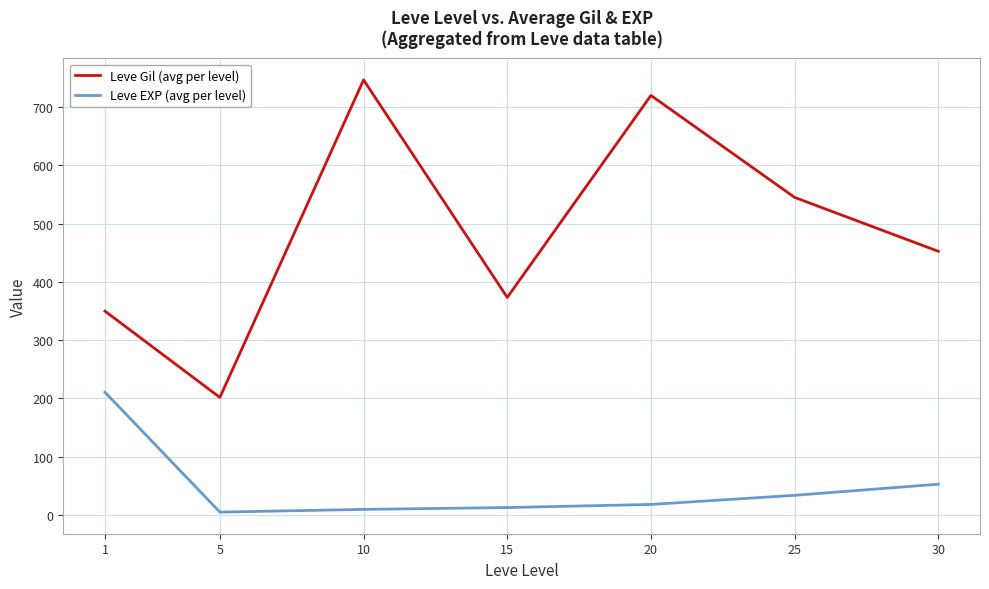

Where does the Leve Gil (avg per level) series first go above 452?

10